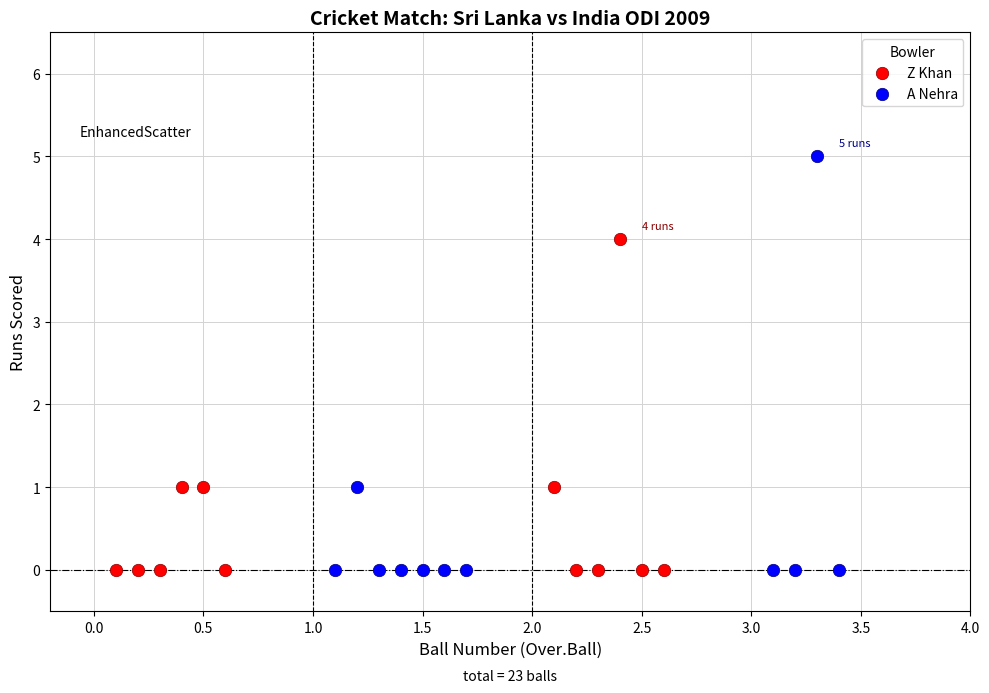

Which series has the largest Y range (max minus min)?

A Nehra